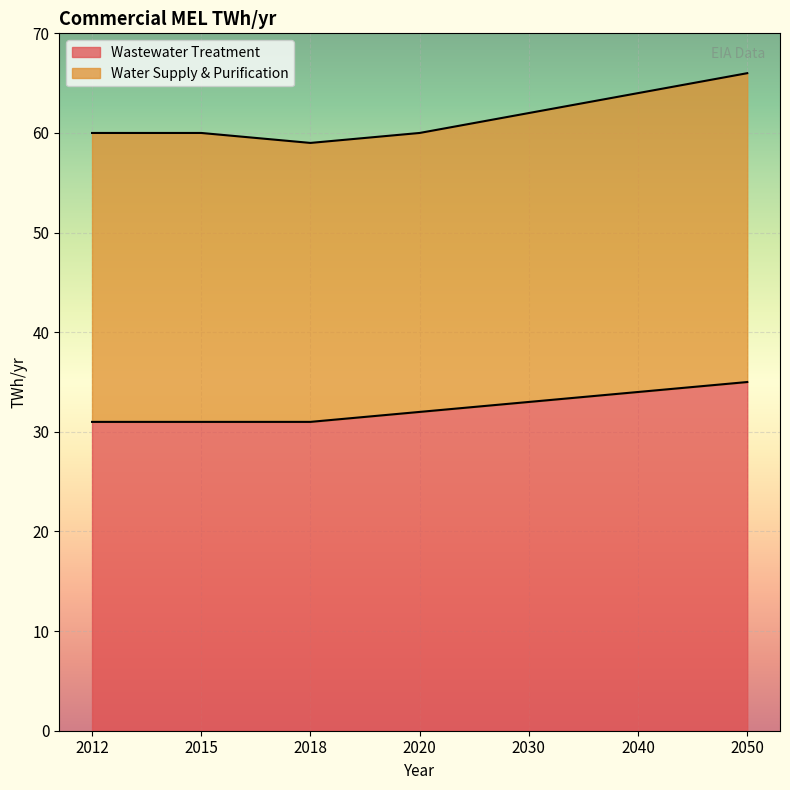

At which label does the data first exceed 32?

2030